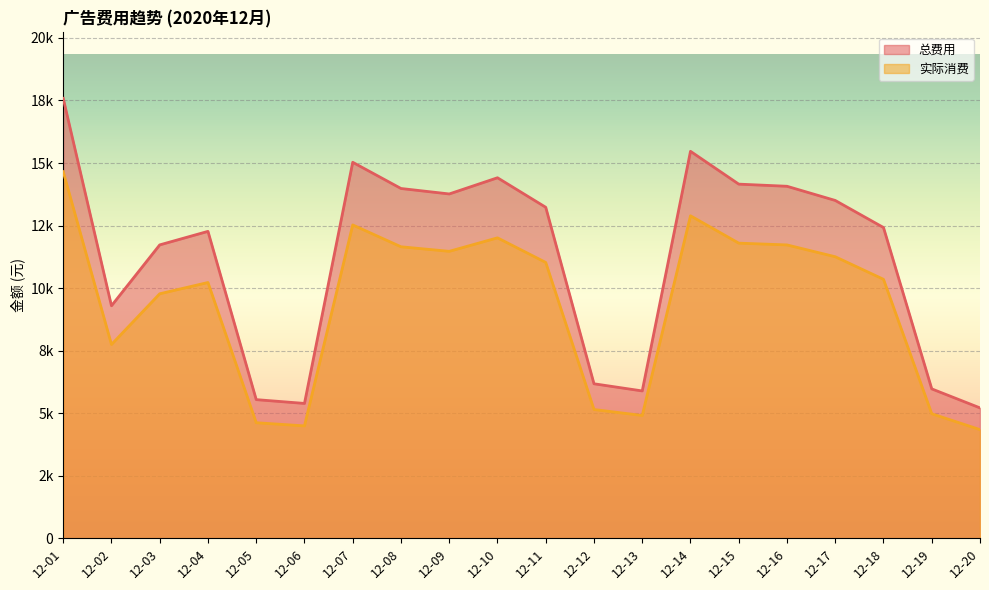

The value of 总费用 at 12-16 is 14070.1. True or false?

True